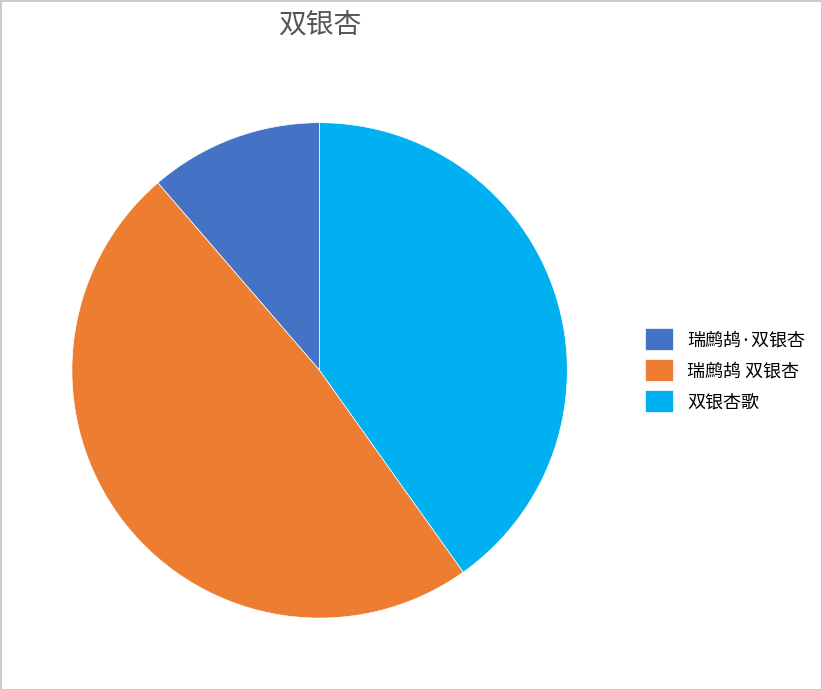

Is the sum of 瑞鹧鸪 双银杏 and 瑞鹧鸪·双银杏 greater than half?

Yes